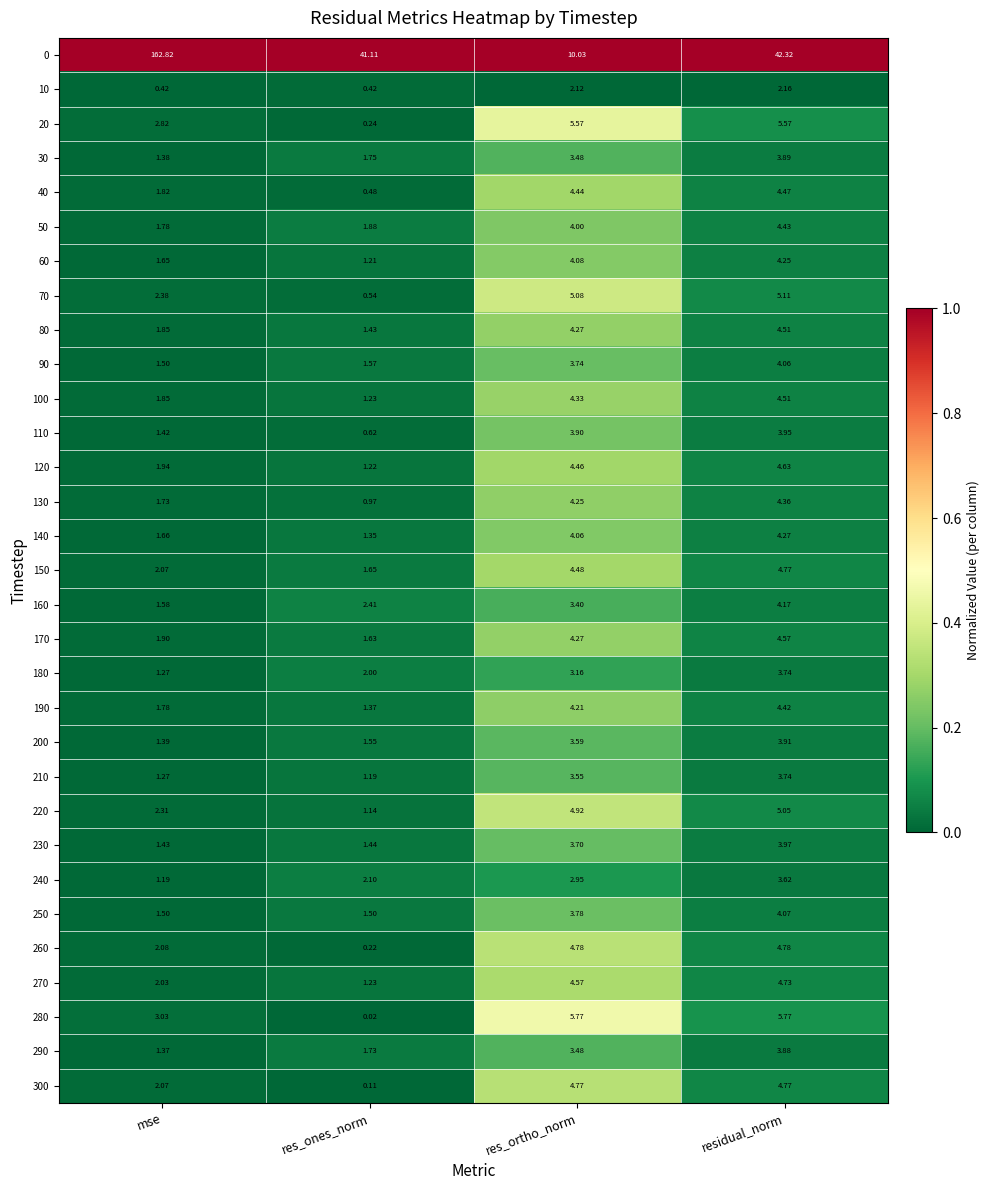

Where does the 20 series first go above 5?

res_ortho_norm